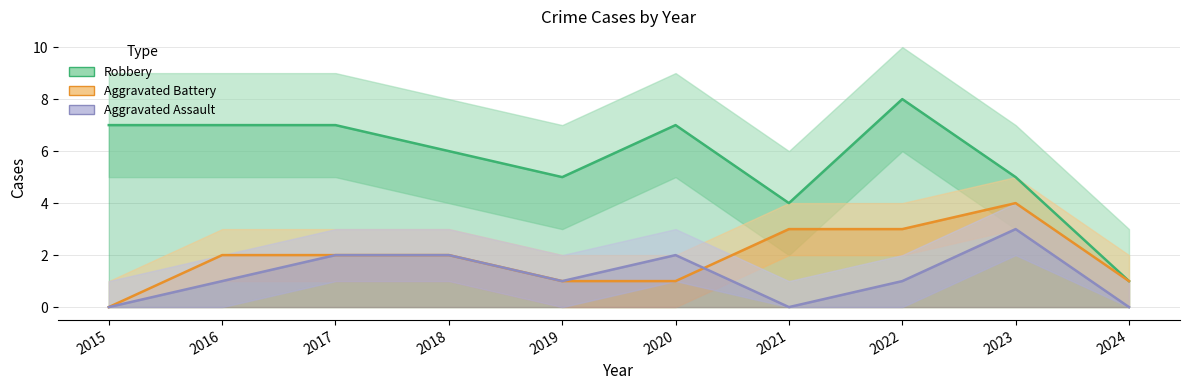

How many intersections are there between Aggravated Battery and Aggravated Assault?

1